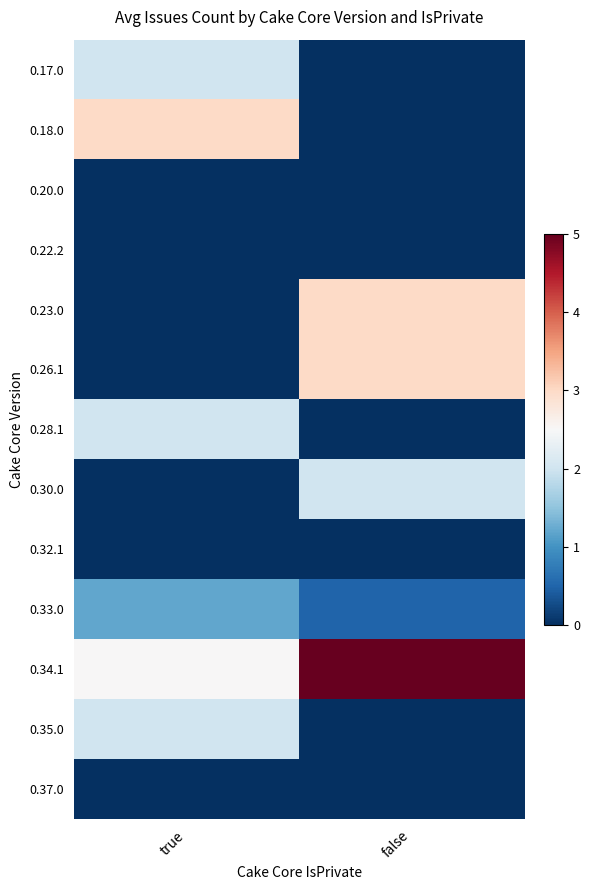

Rank the series by their maximum value, from highest to lowest.

0.34.1, 0.18.0, 0.23.0, 0.26.1, 0.17.0, 0.28.1, 0.30.0, 0.35.0, 0.33.0, 0.20.0, 0.22.2, 0.32.1, 0.37.0